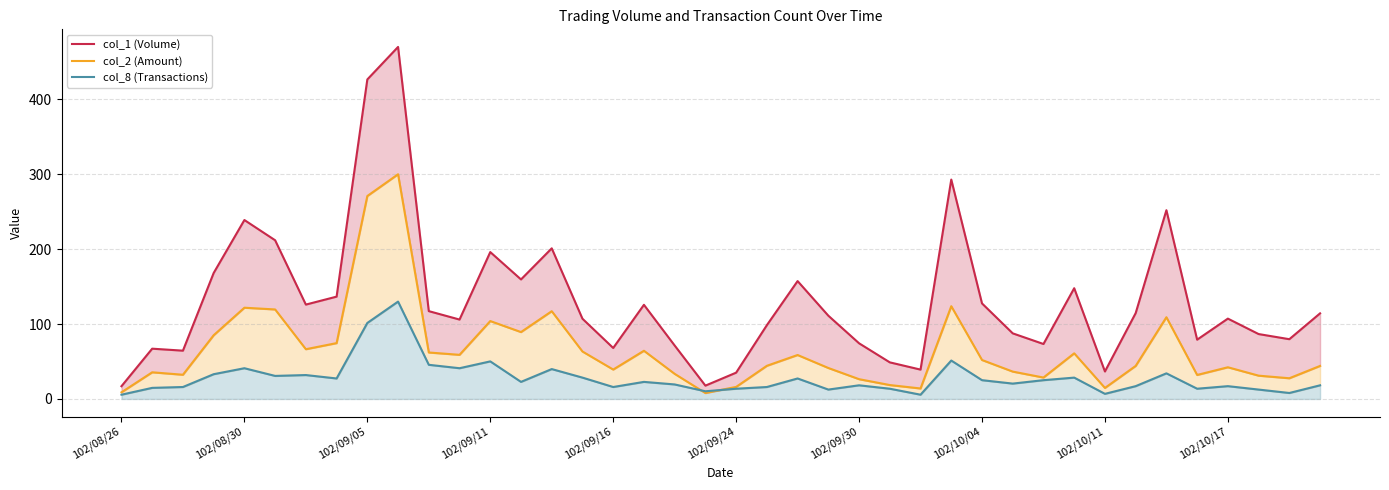

Between 37 and 38, which is larger?

37